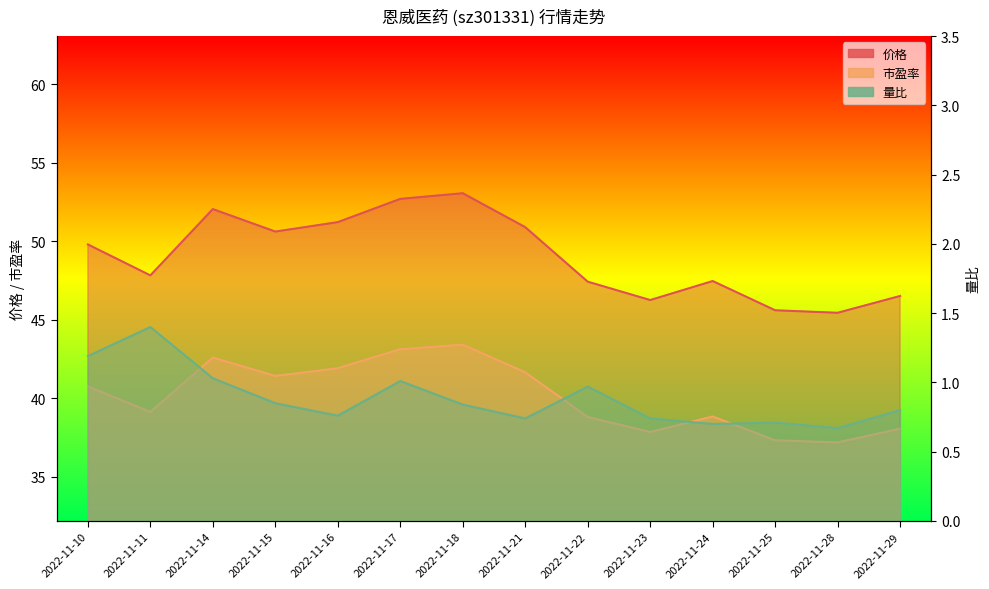

Which series has the largest range (max minus min)?

价格